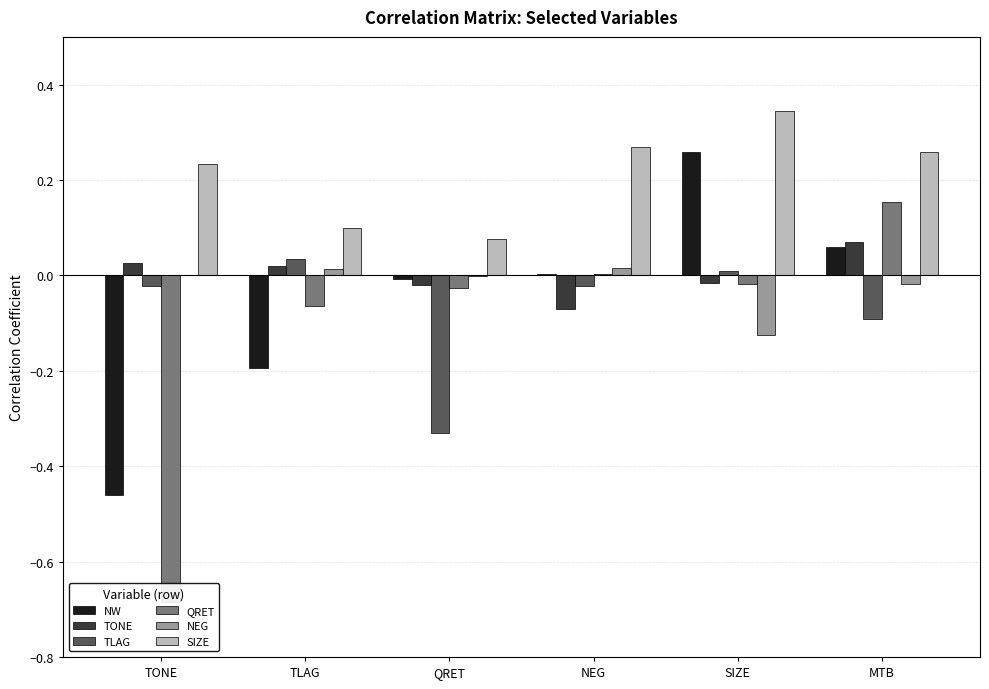

Which series changed the most between TLAG and SIZE?

NW